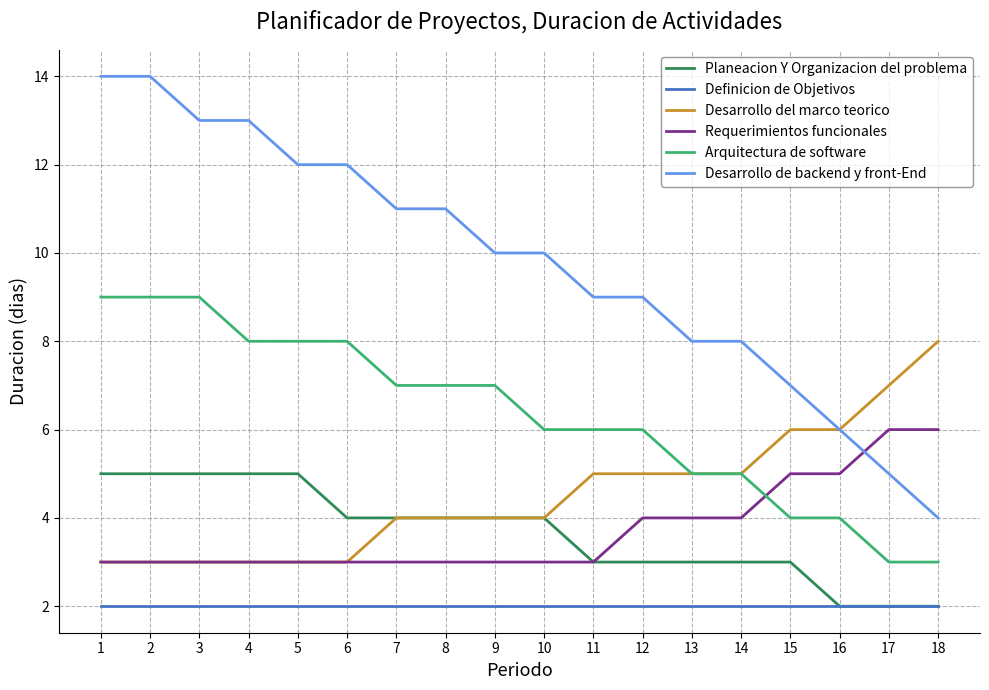

Which series has the largest total across all categories?

Desarrollo de backend y front-End